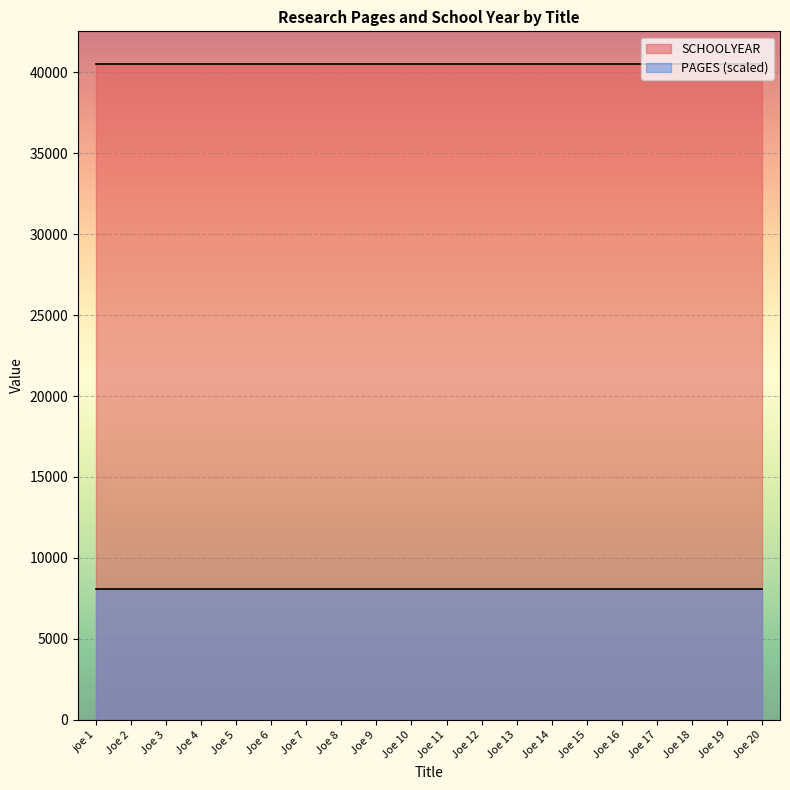

True or false: SCHOOLYEAR has more than 0 points higher than both neighbors.

False